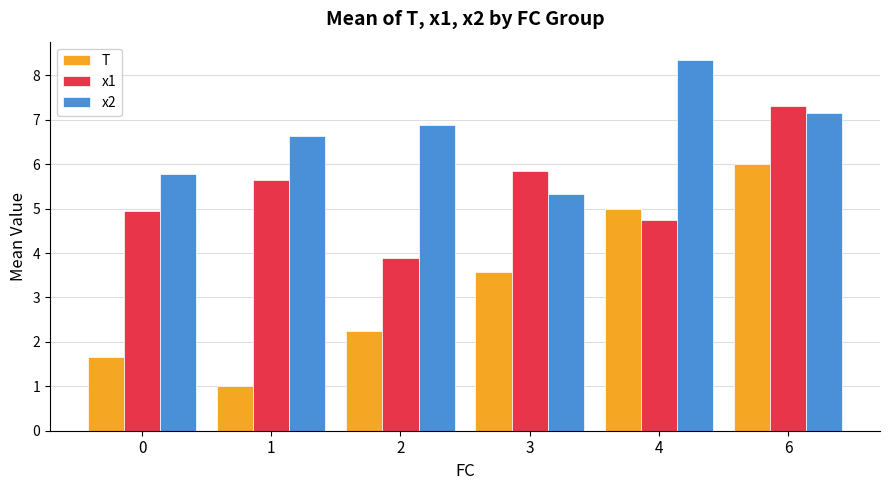

Is it true that T equals 2.2 at 2?

True